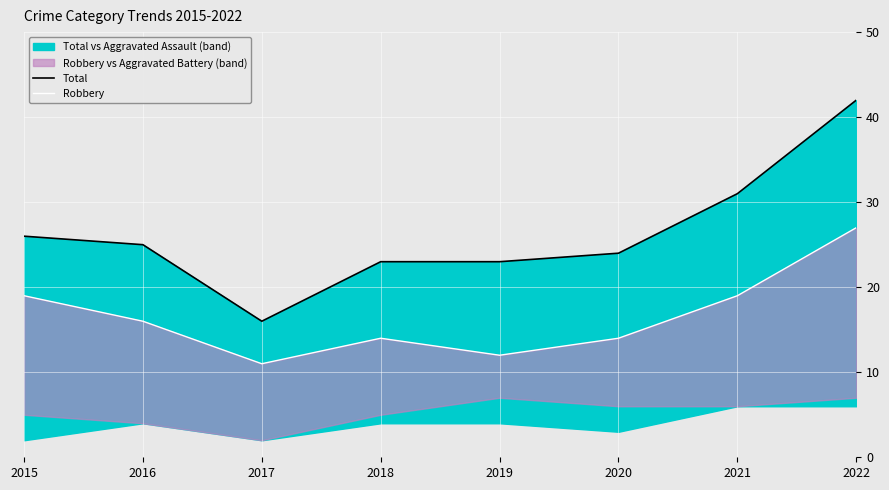

Where does the Robbery series first go above 16?

2015